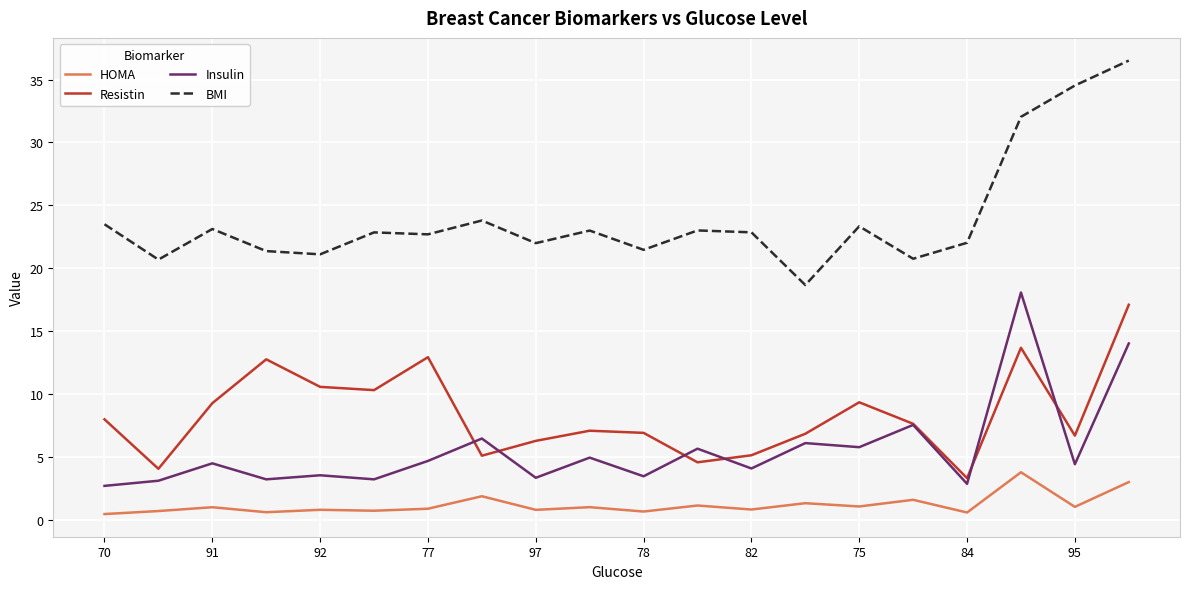

Which series has the largest total across all categories?

BMI